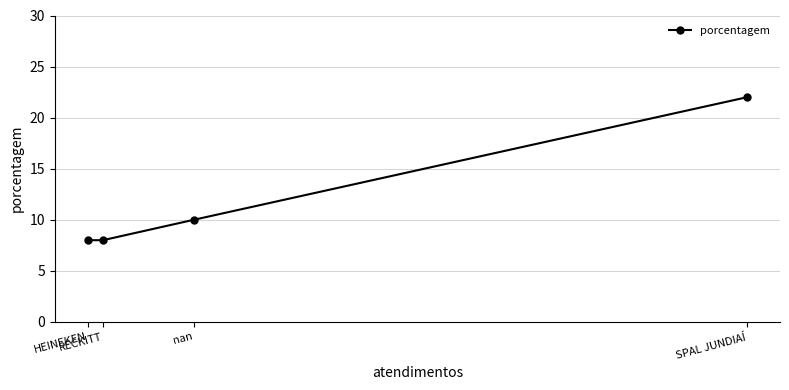

Is this an area chart (filled region under the line)?

No